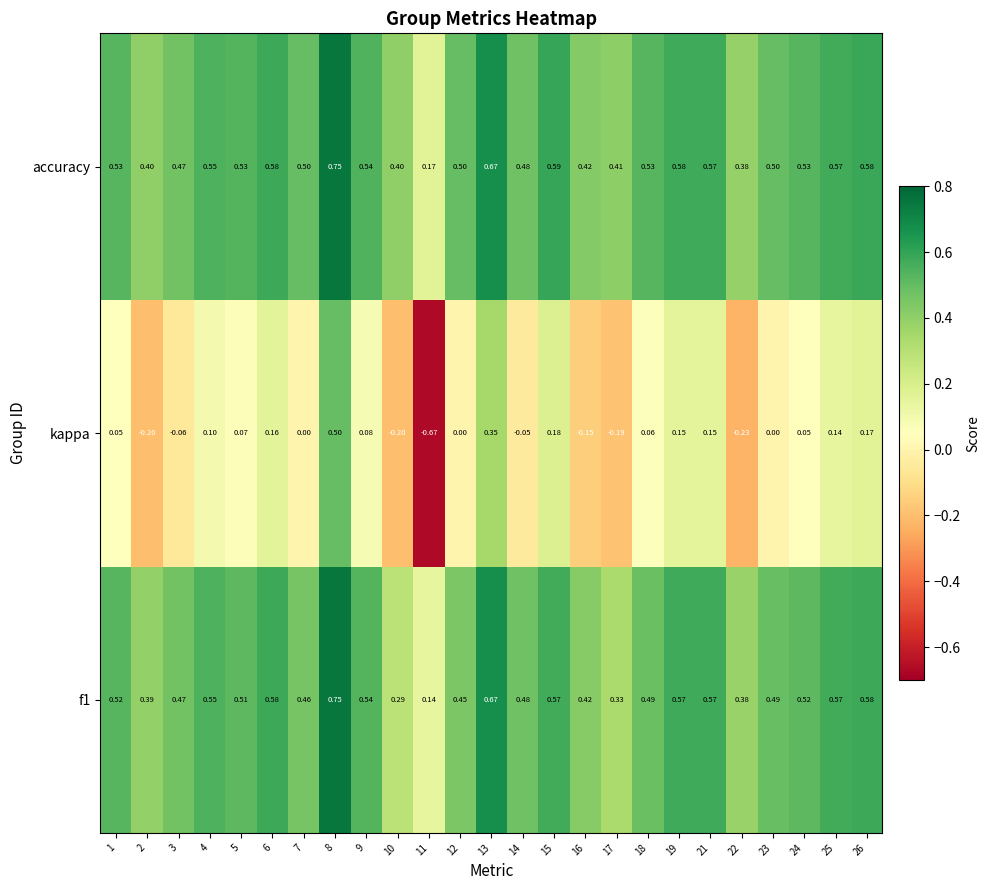

Which series has the largest total across all categories?

accuracy